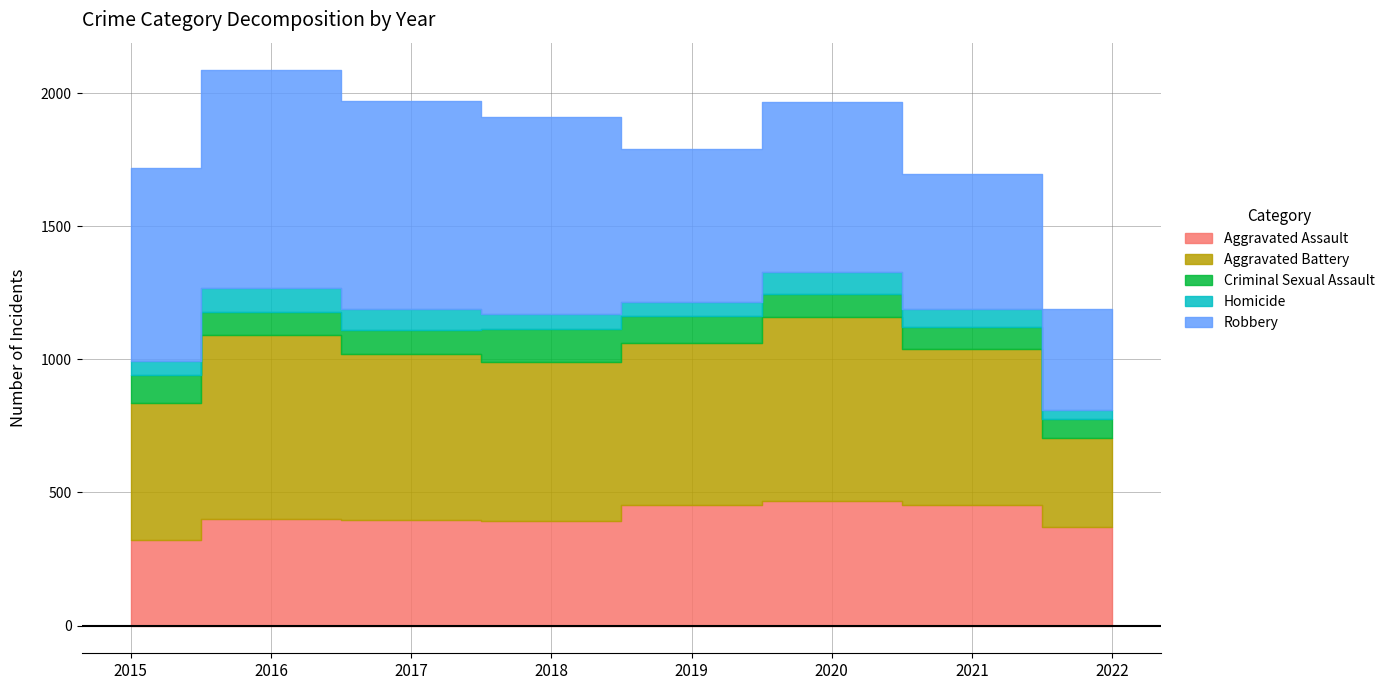

What is the value of the Aggravated Assault point at the 7th from the left?

452